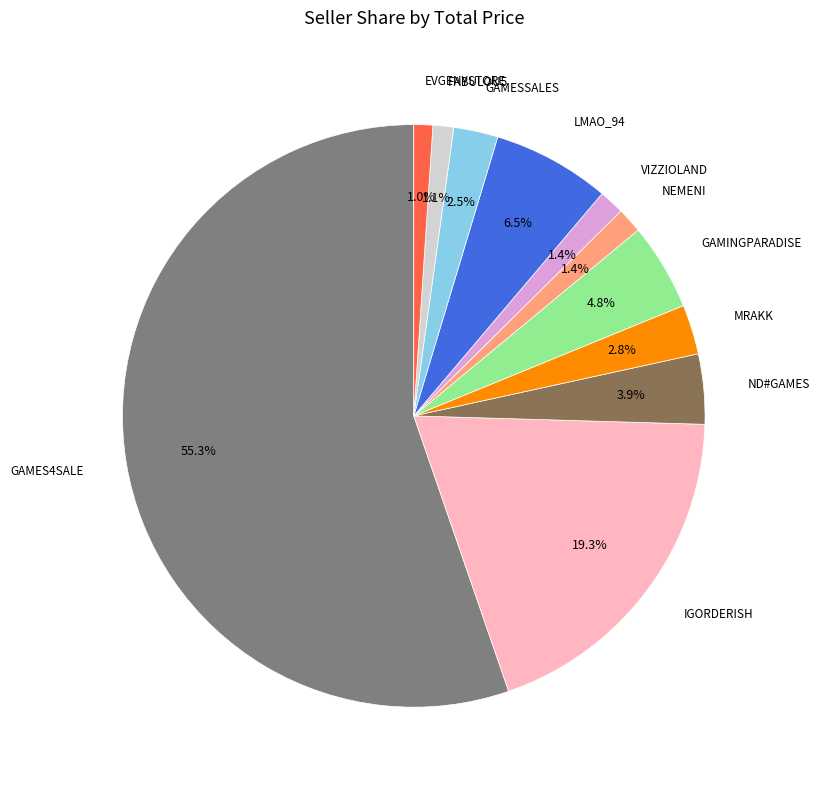

Is there a majority slice in this chart?

Yes